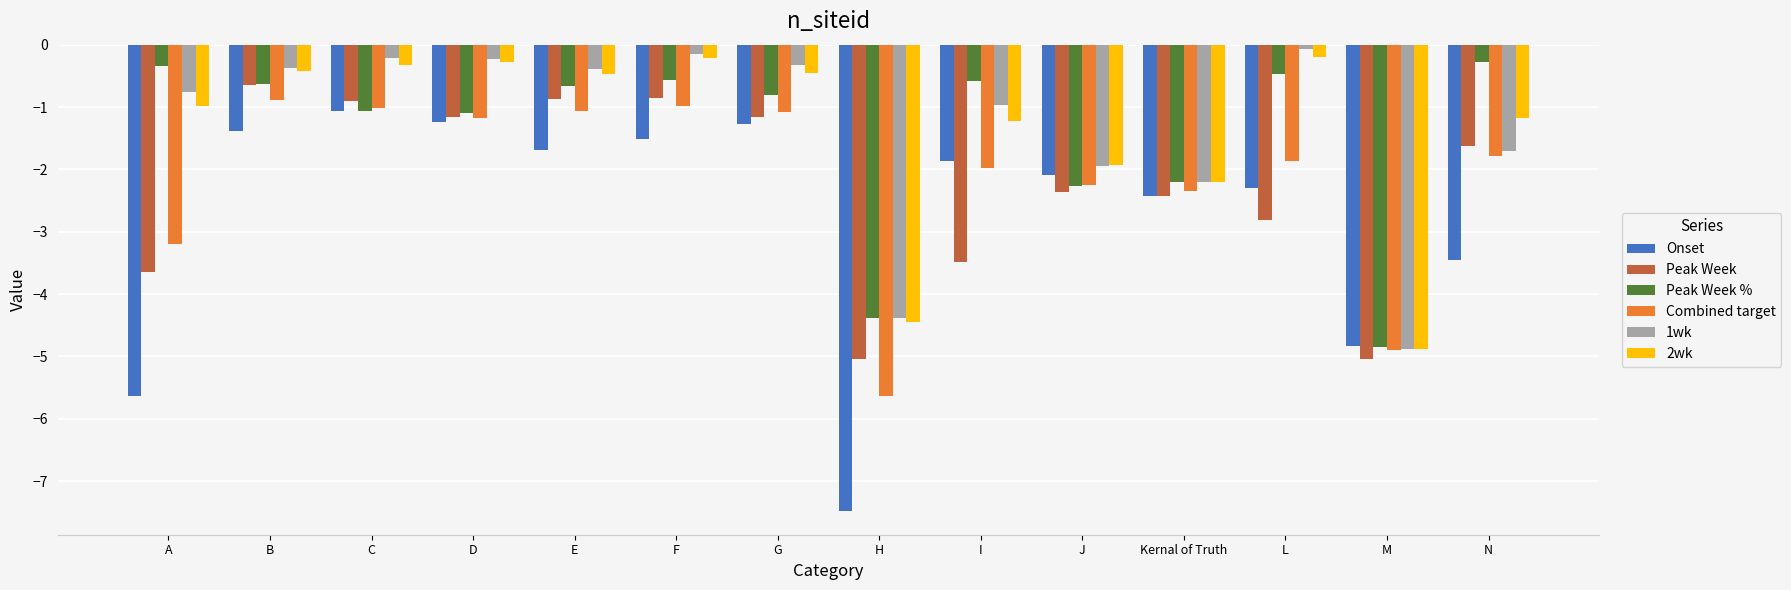

How many bars are there in each group?

6